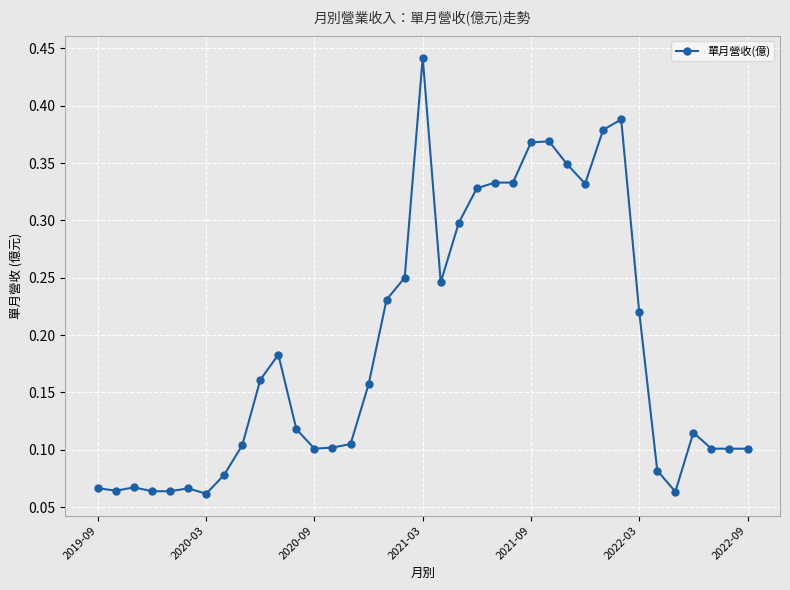

Count the values in the range 0 to 1.

37